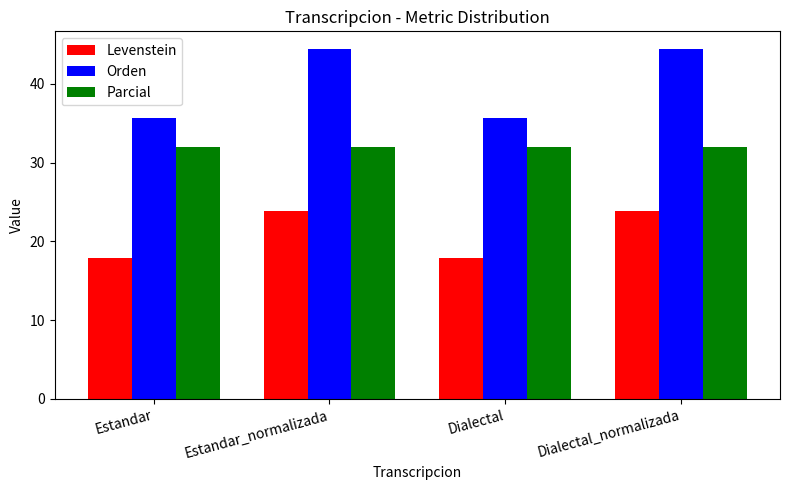

What is the total value across all series at Dialectal_normalizada?

100.3